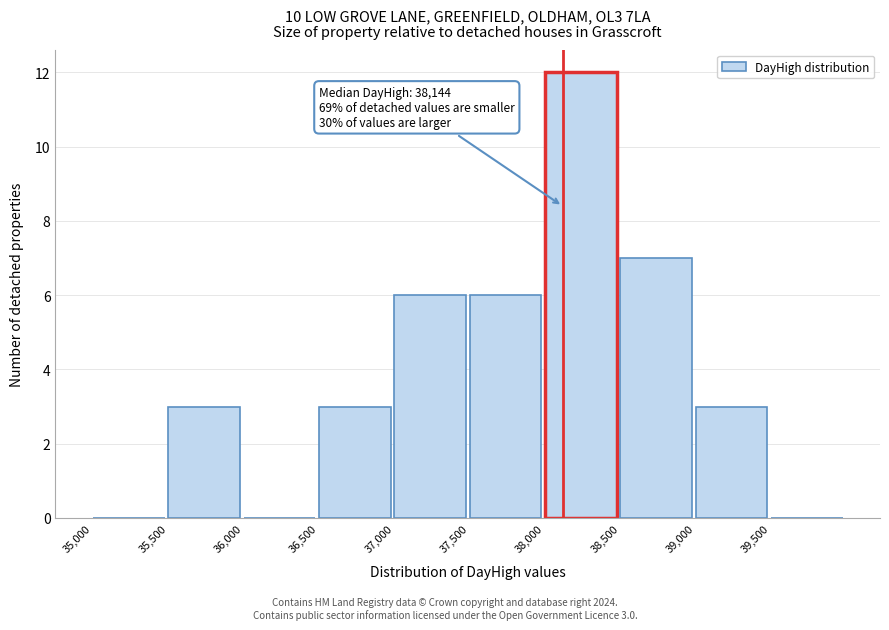

Which range on the x-axis has the tallest bar?

38000 to 38500